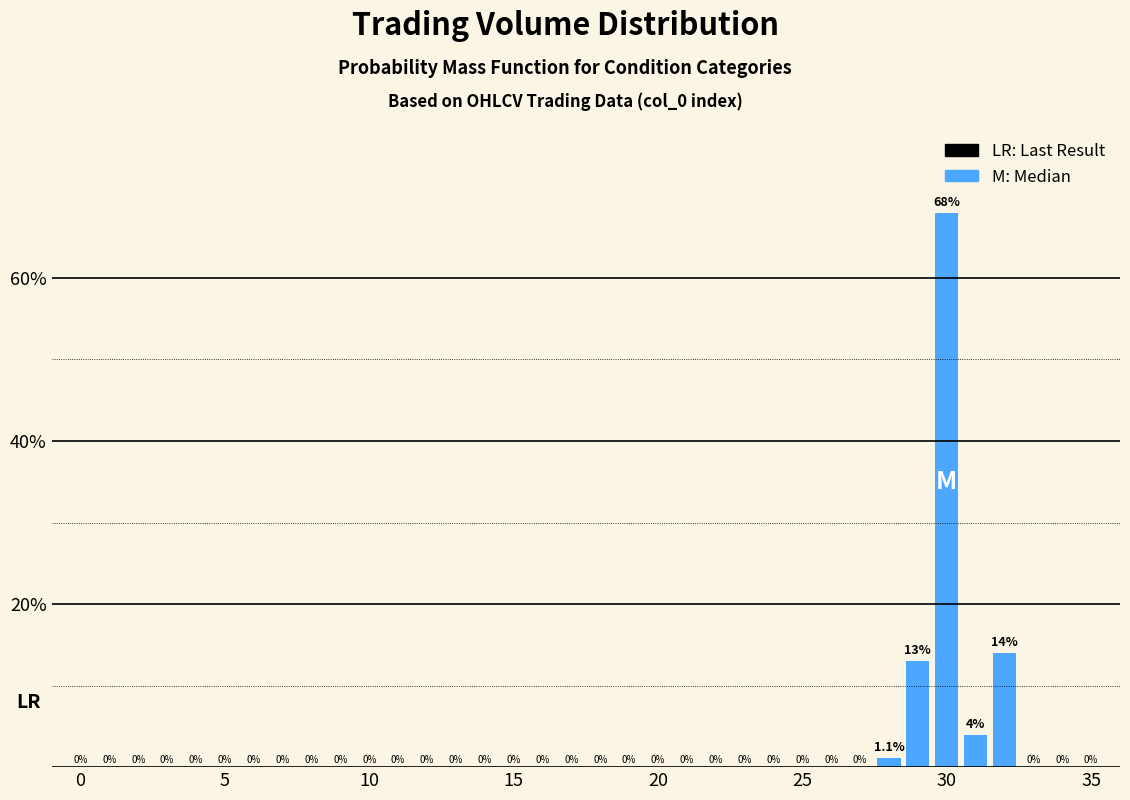

What is the greatest value displayed?

68.0